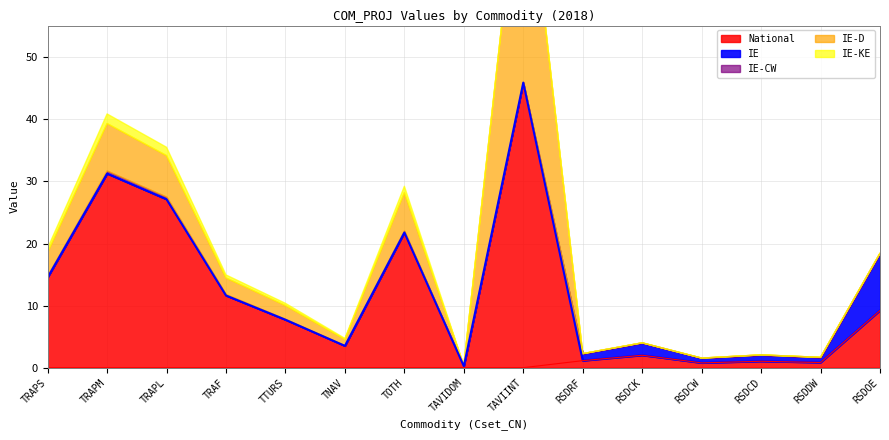

At which label does IE-KE reach its peak?

TRAPM